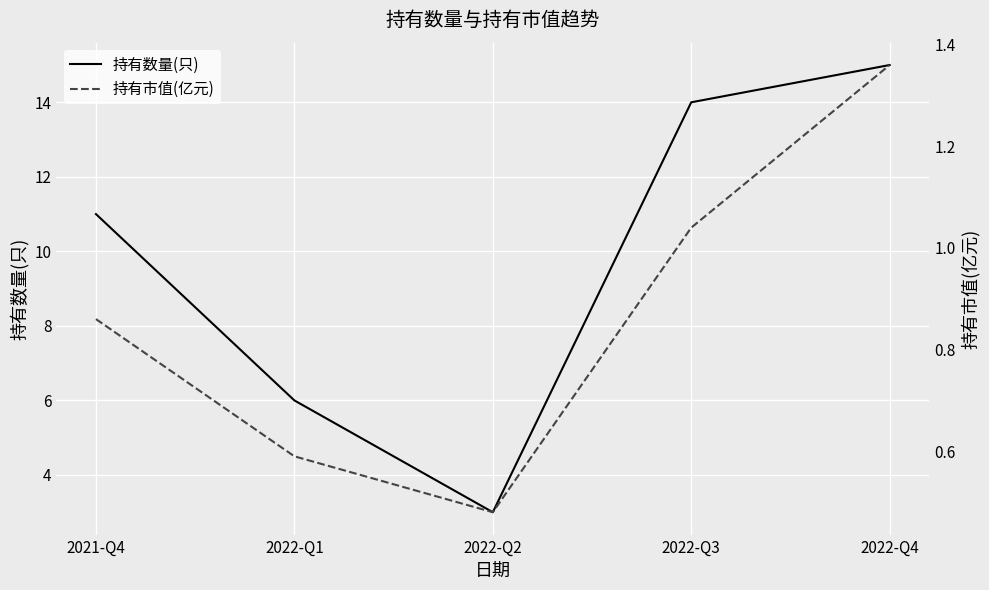

What is the approximate value of 持有数量(只) at 2022-Q1?

6